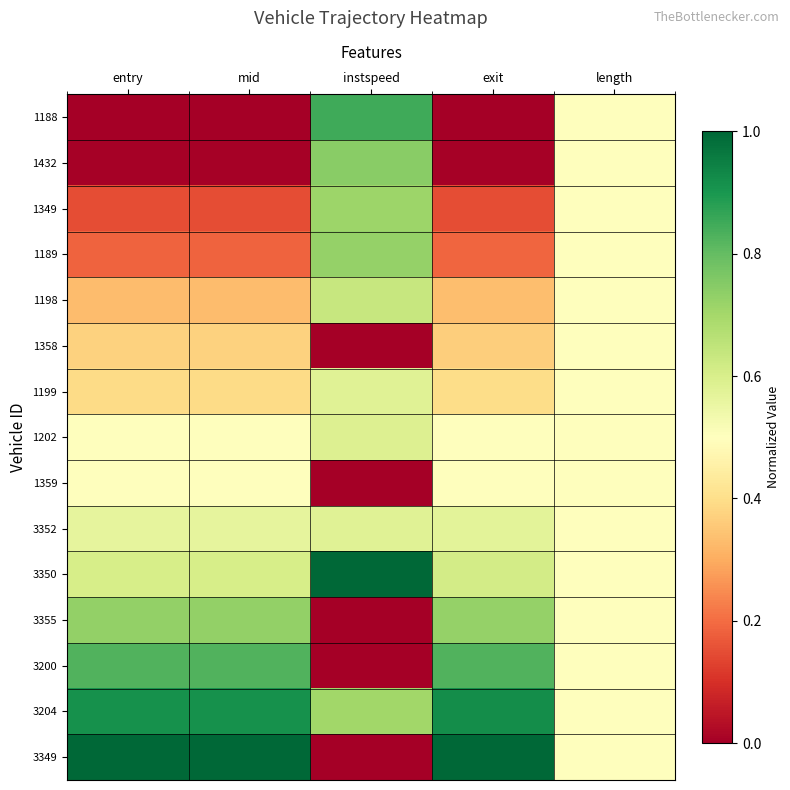

Rank the series by their maximum value, from highest to lowest.

3350, 3349, 3204, 1188, 3200, 1432, 3355, 1189, 1349, 1198, 1202, 1199, 3352, 1359, 1358